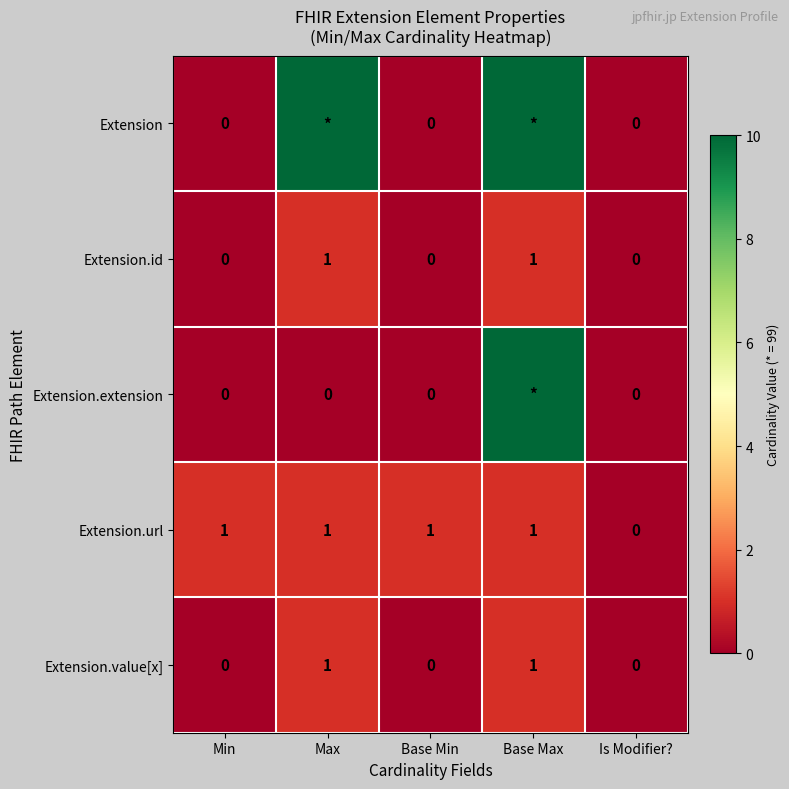

What is the total value across all series at Base Min?

1